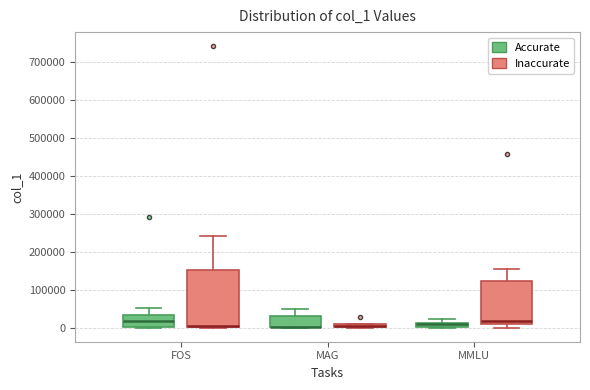

Which box is the tallest, from its lower edge to its upper edge?

FOS (Inaccurate)